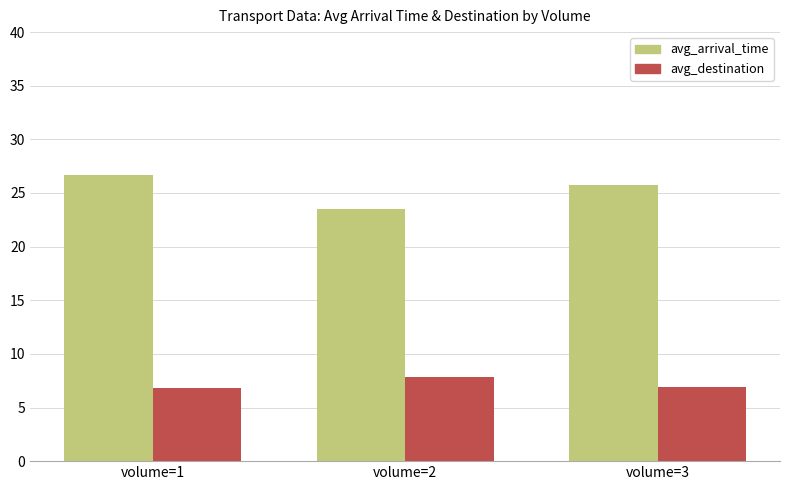

What is the value of the avg_destination bar at the 2nd from the left?

7.8